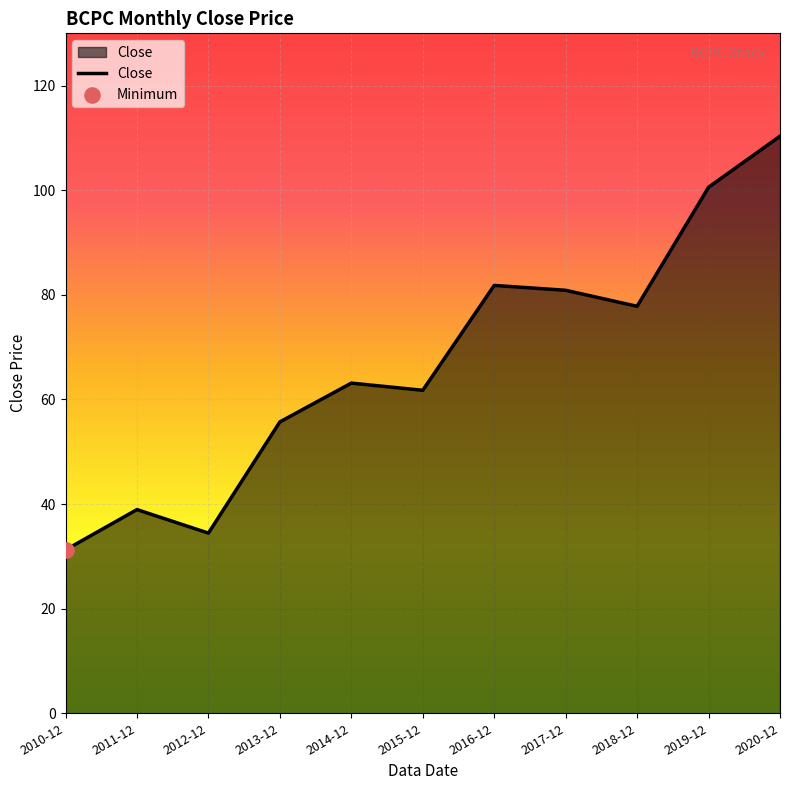

Between 2020-12 and 2010-12, which is larger?

2020-12